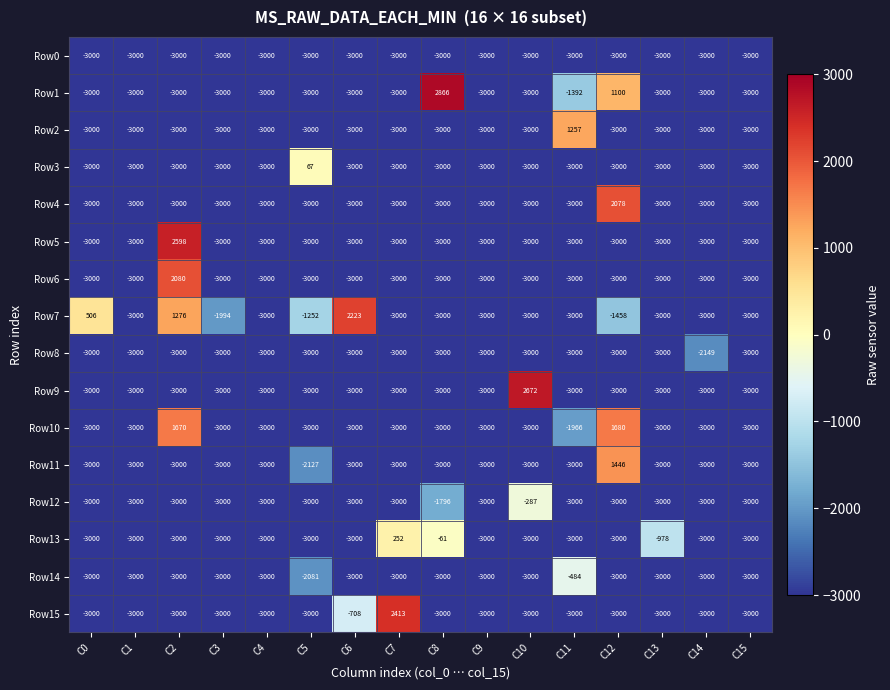

List the series in order of their peak value, lowest first.

Row0, Row8, Row14, Row12, Row3, Row13, Row2, Row11, Row10, Row4, Row6, Row7, Row15, Row5, Row9, Row1